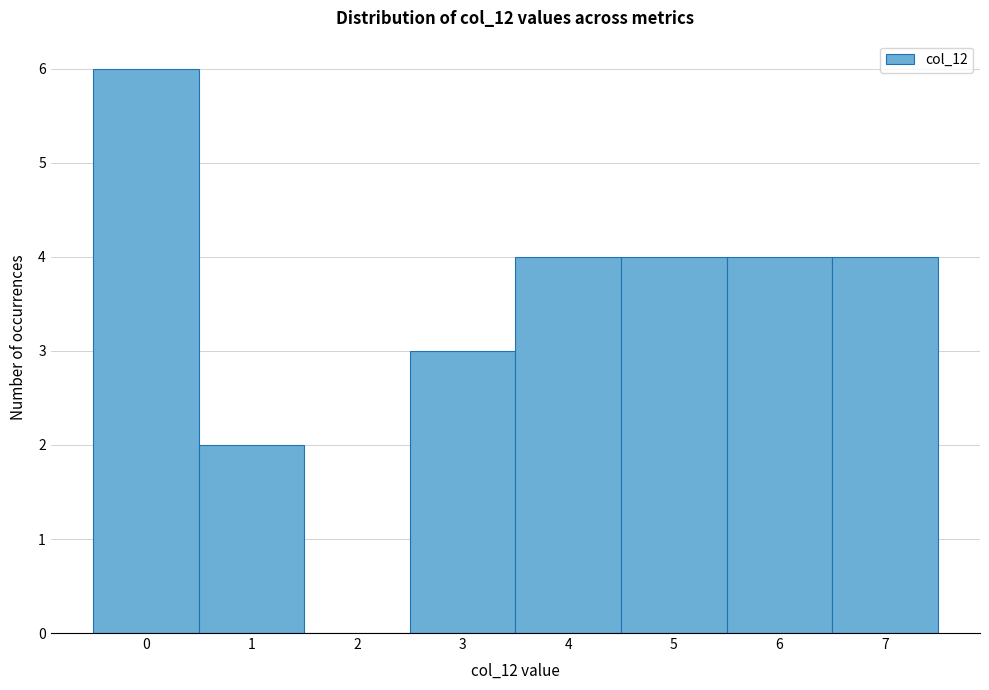

Reading left to right, transcribe this chart: for each bar, give the range it covers on the x-axis and its height. The values are not printed on the chart, so give them approximately, as read against the axis.

-0.5 to 0.5: 6
0.5 to 1.5: 2
1.5 to 2.5: 0
2.5 to 3.5: 3
3.5 to 4.5: 4
4.5 to 5.5: 4
5.5 to 6.5: 4
6.5 to 7.5: 4